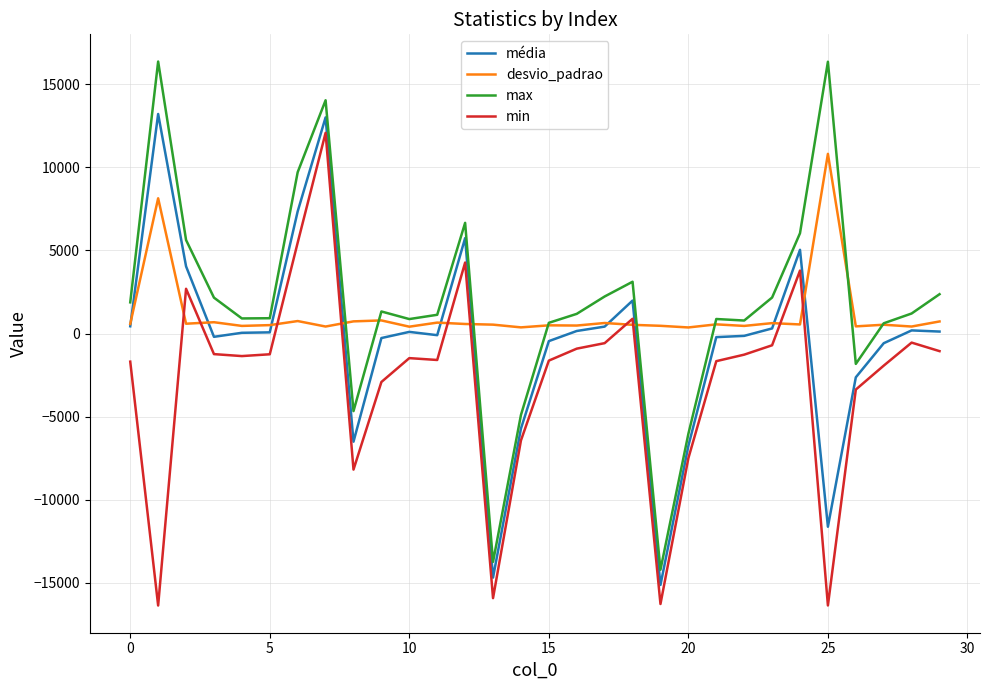

True or false: max and min intersect in this chart.

False